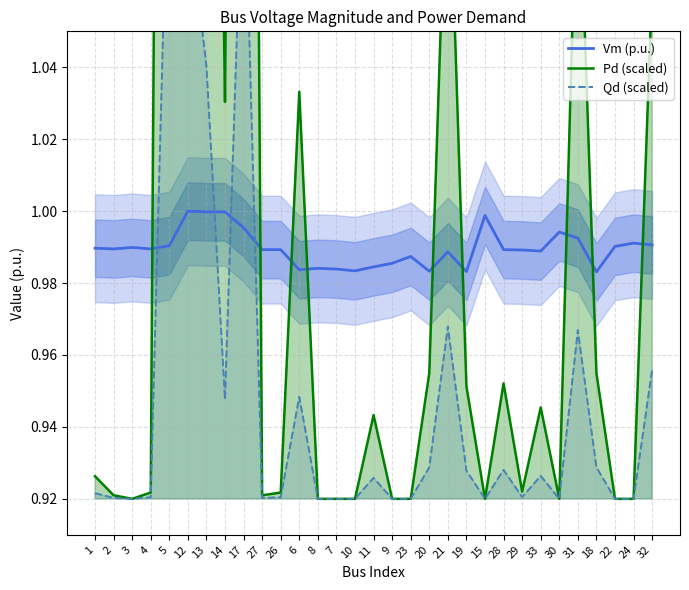

At which category does the chart reach its minimum across all series?

3